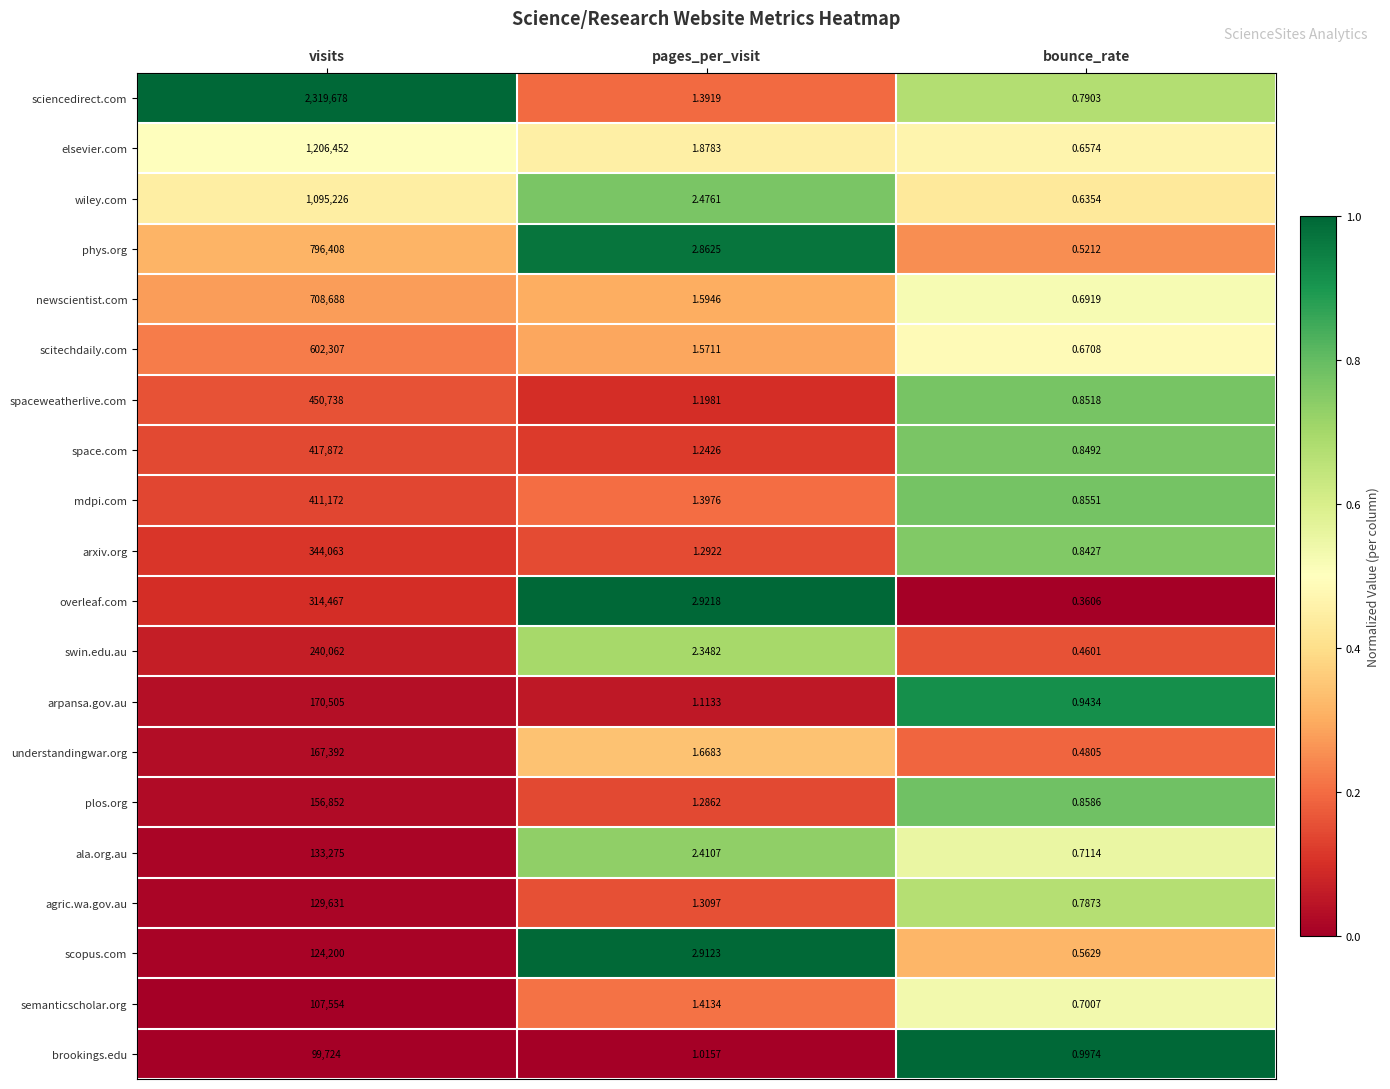

At which label is semanticscholar.org closest to 53777?

pages_per_visit